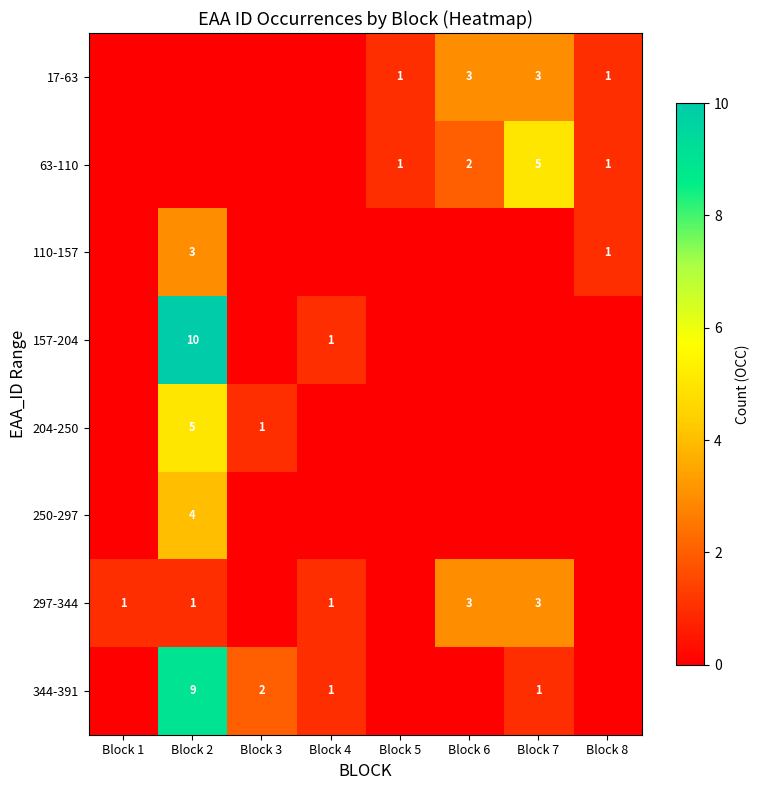

At which category is the sum across all series the highest?

Block 2